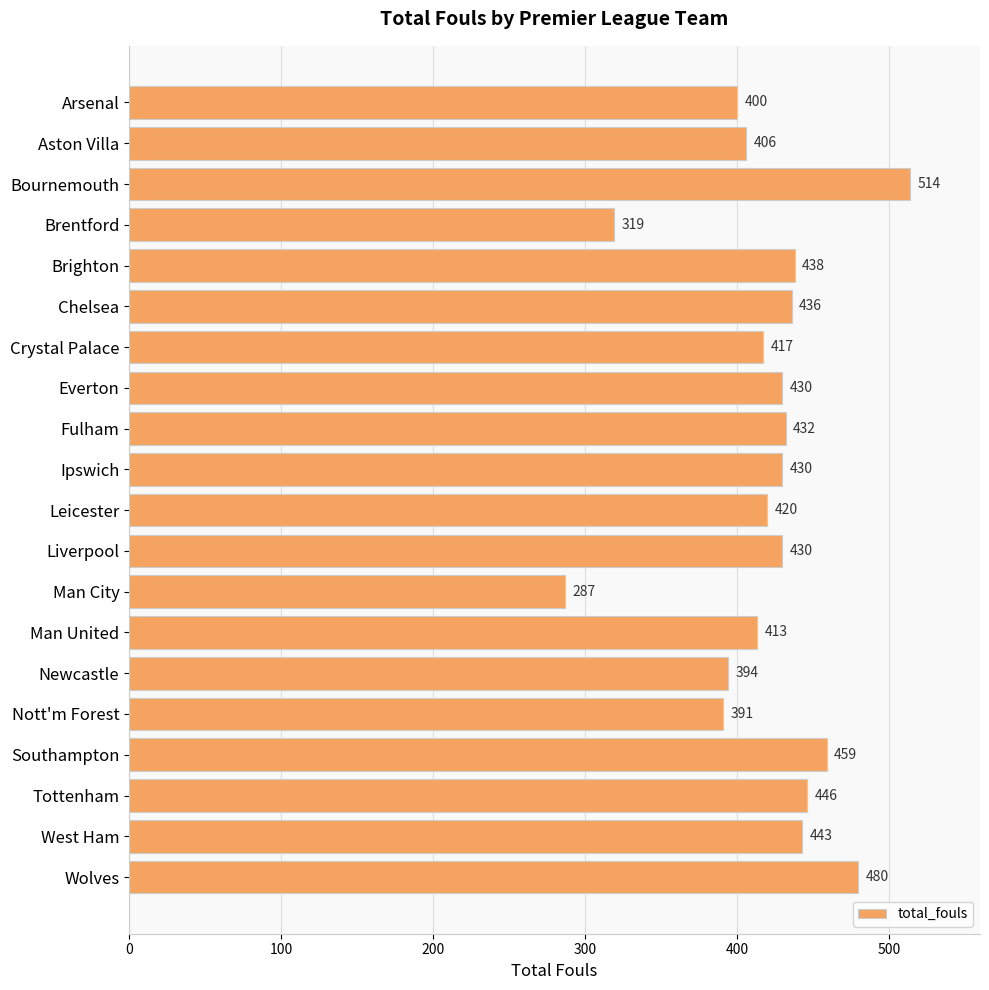

At which label is the value closest to 400?

Arsenal